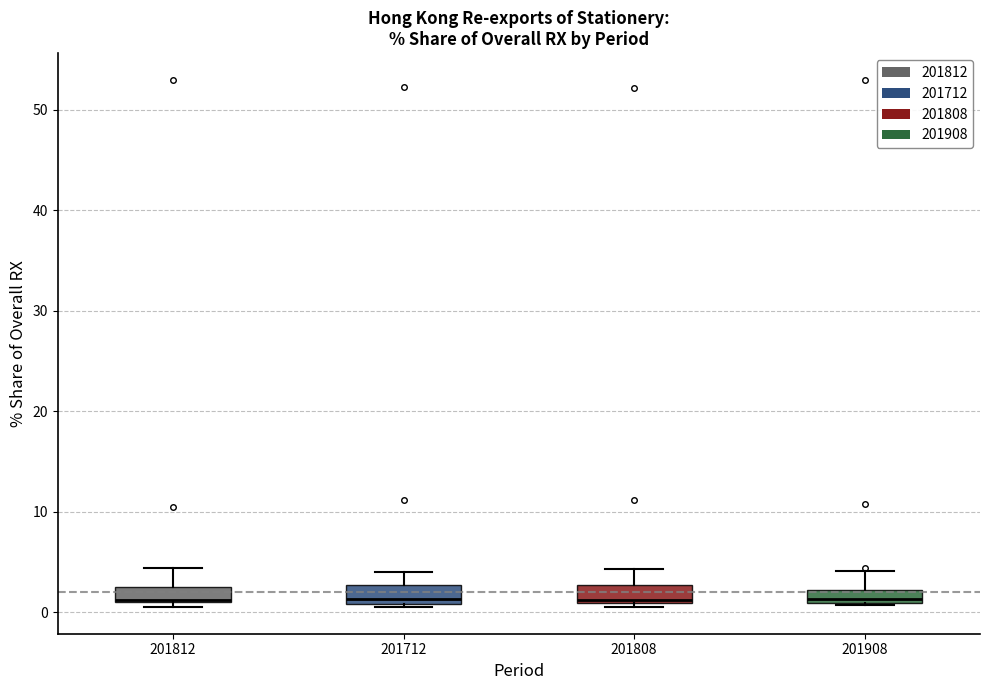

Where is the upper edge of the box at x = 201908 on the y-axis? The values are not printed on the chart, so give them approximately, as read against the axis.

2